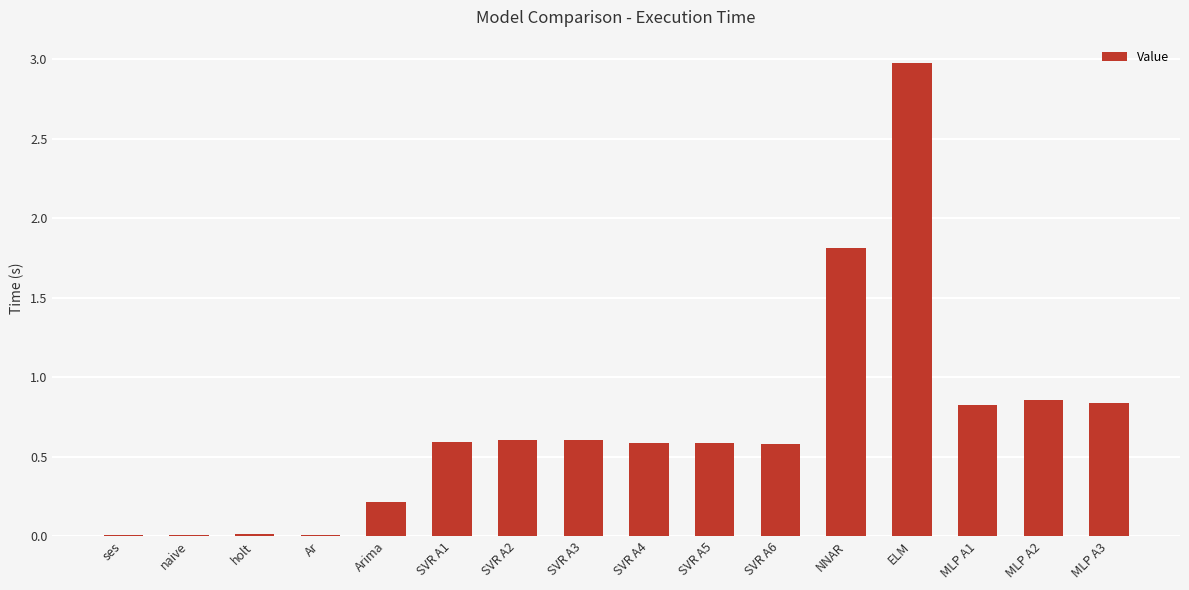

What is the maximum value shown in the chart?

3.0